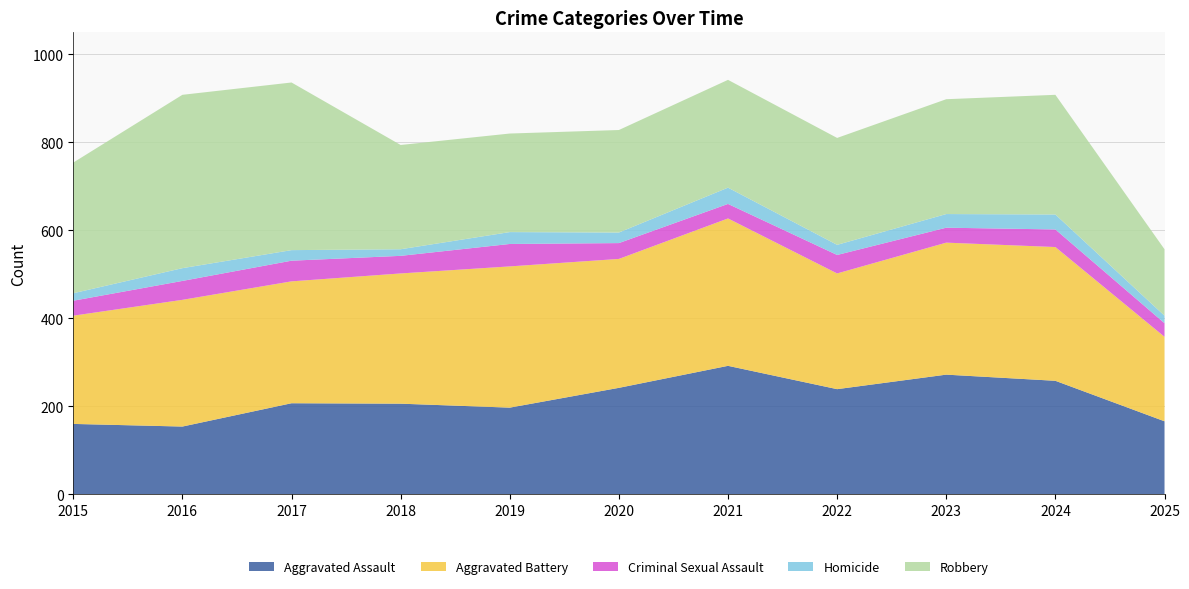

Reading left to right, what are all the values shown in this chart?

Aggravated Assault: 160	154	207	206	197	242	292	239	272	258	166
Aggravated Battery: 246	288	277	296	321	293	335	263	300	304	192
Criminal Sexual Assault: 34	43	47	40	51	36	33	42	34	40	31
Homicide: 17	29	24	15	27	24	37	23	31	34	17
Robbery: 297	394	381	237	224	233	245	243	261	272	151